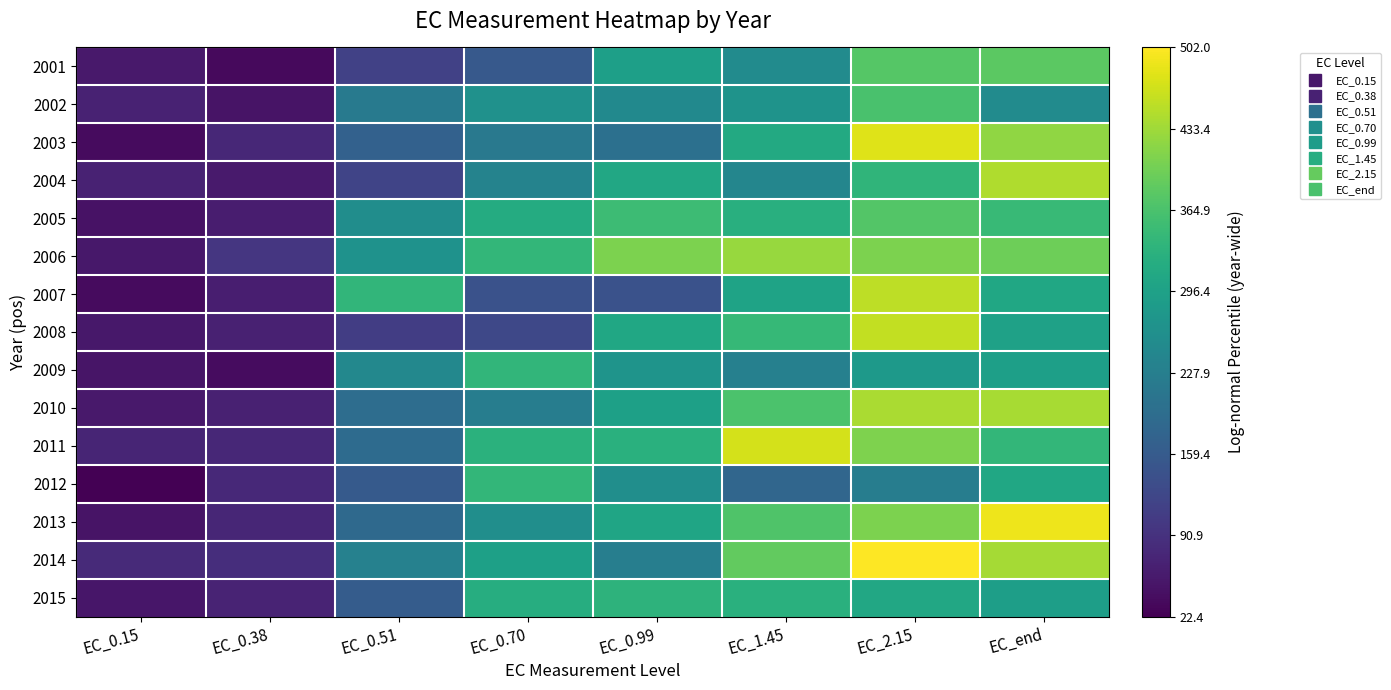

Between EC_end and EC_0.70, which is larger?

EC_end